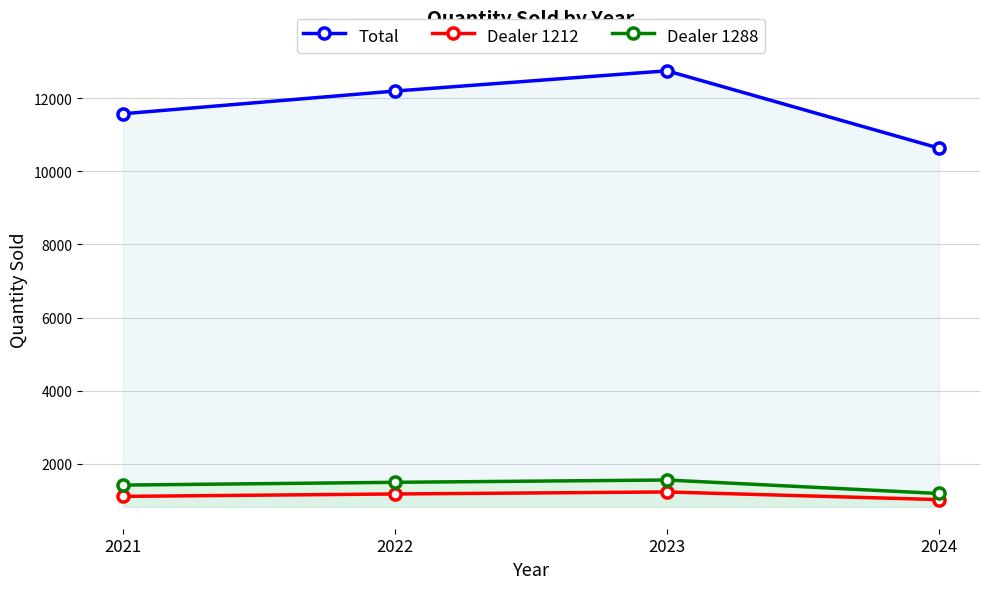

At which label does Dealer 1212 reach its peak?

2023